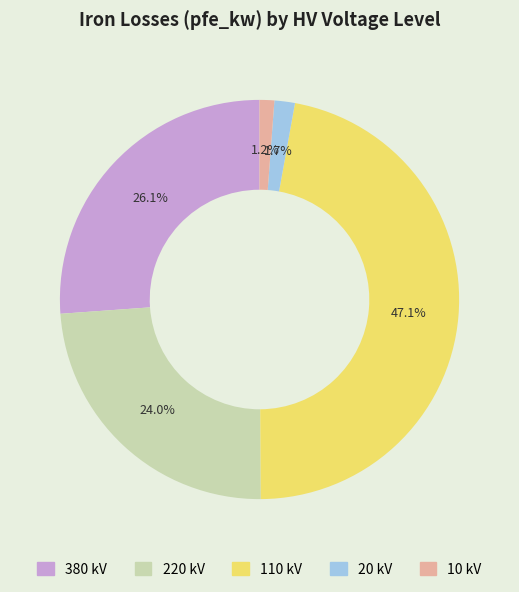

Combined, do 220 and 110 account for over 50%?

Yes